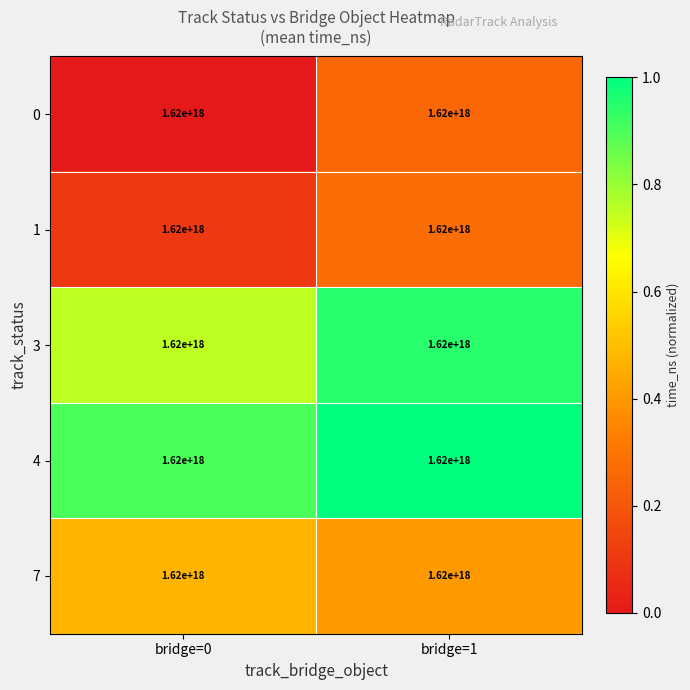

What is the spread (max minus min) of values at bridge=0?

0.9